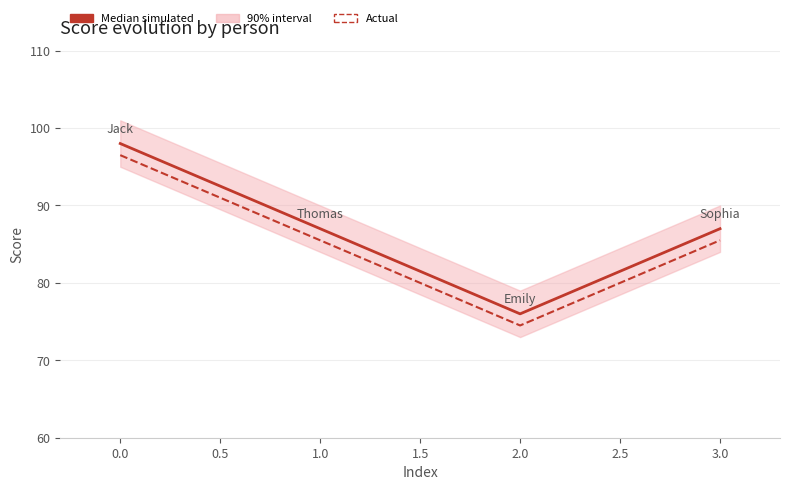

Rank the series by their average value, from highest to lowest.

Median simulated, Actual